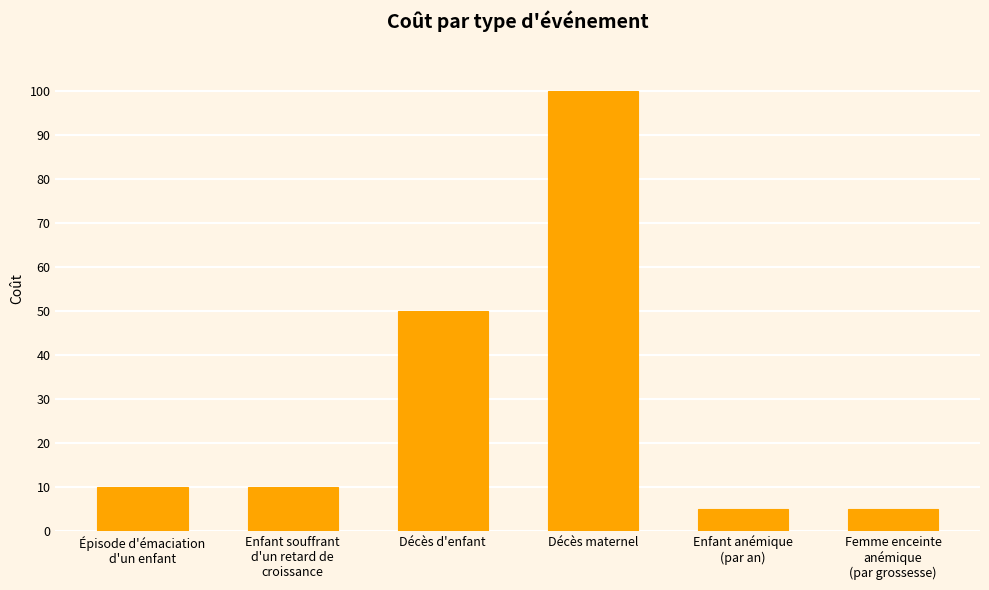

How many distinct data groups are displayed?

1